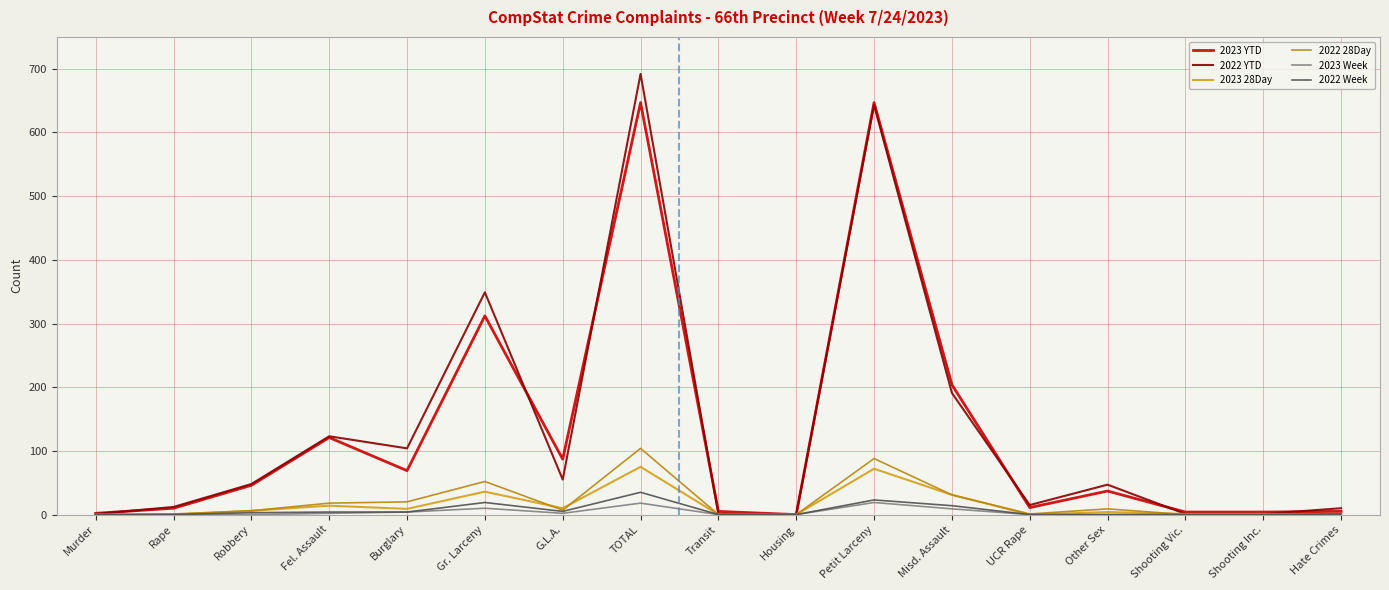

Is the value of 2023 YTD at Gr. Larceny greater than the value of 2022 Week at Hate Crimes?

Yes